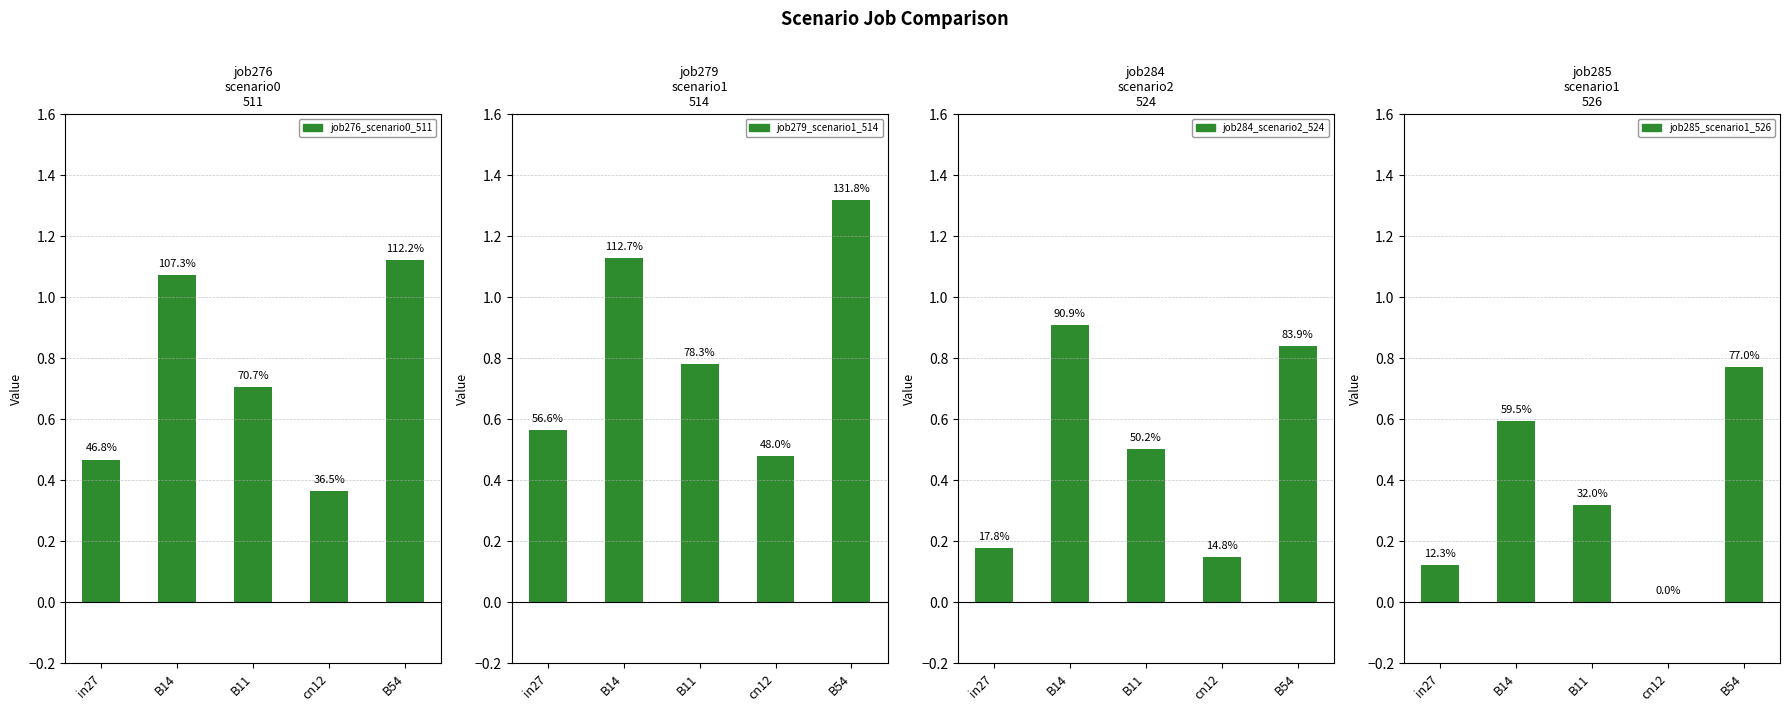

Which series has the largest total across all categories?

job279_scenario1_514